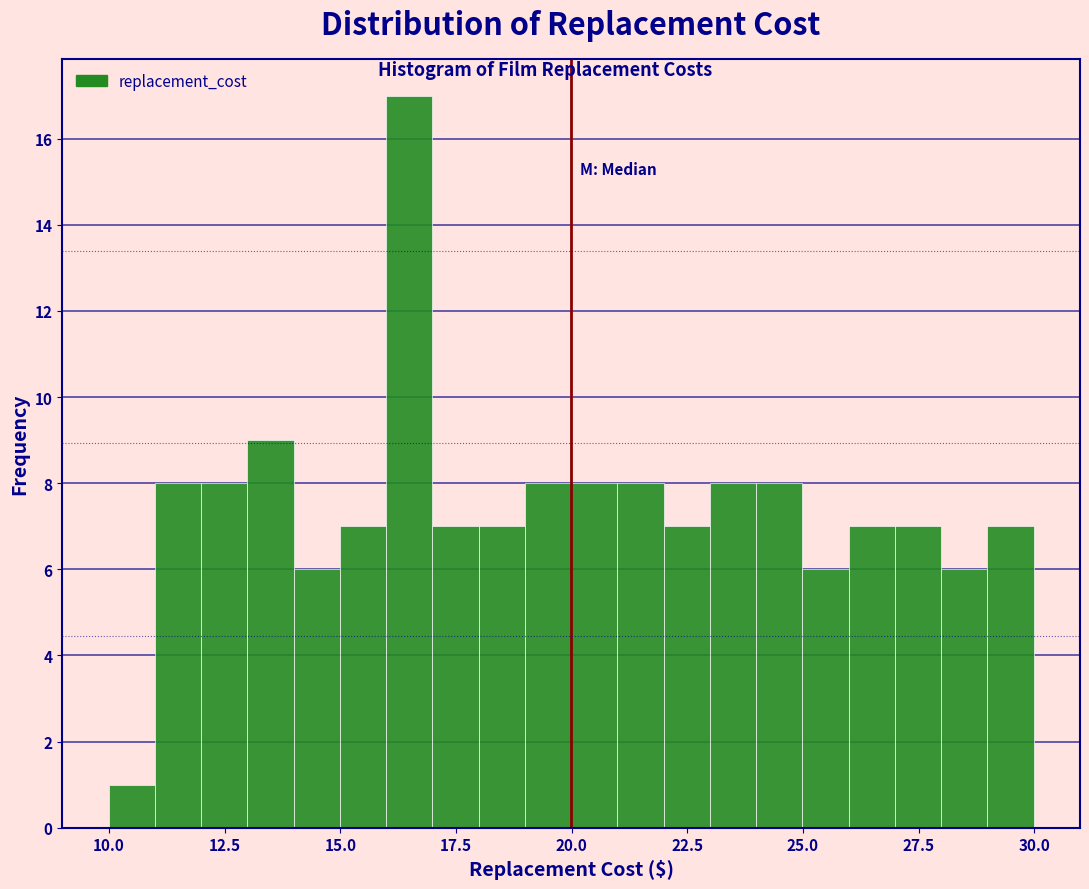

Read against the x-axis, roughly where is the centre of the tallest bar?

16.5